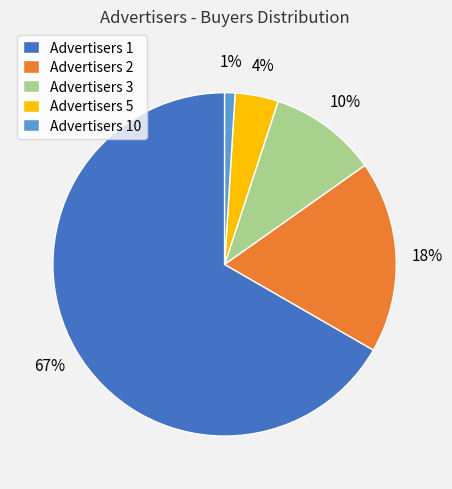

The Advertisers 1 slice represents 67% of the pie. True or false?

True